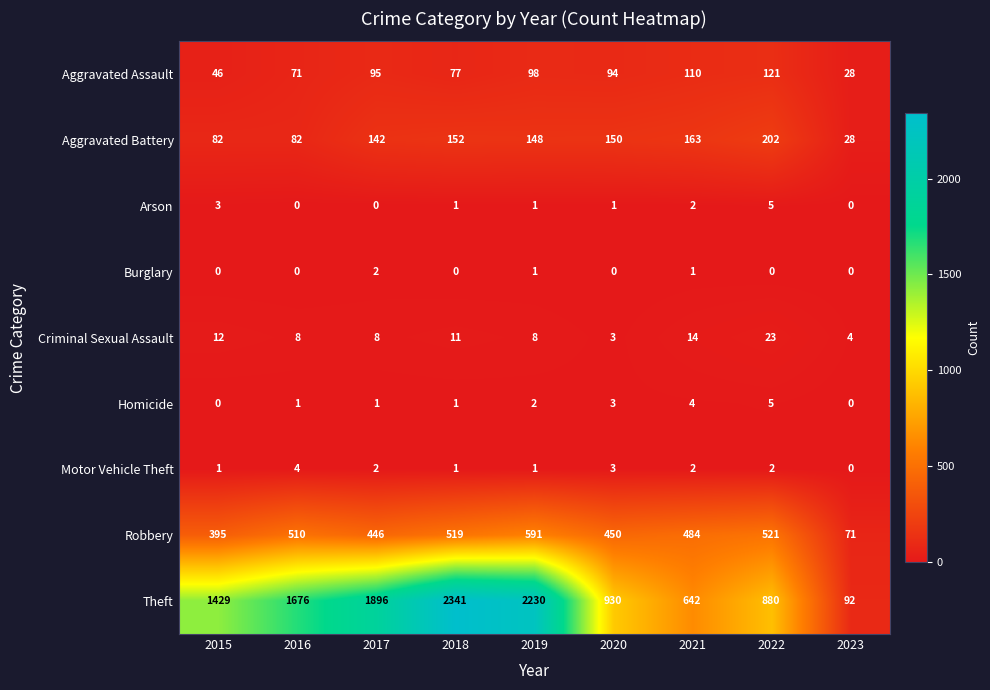

Which series changed the most between 2020 and 2022?

Robbery